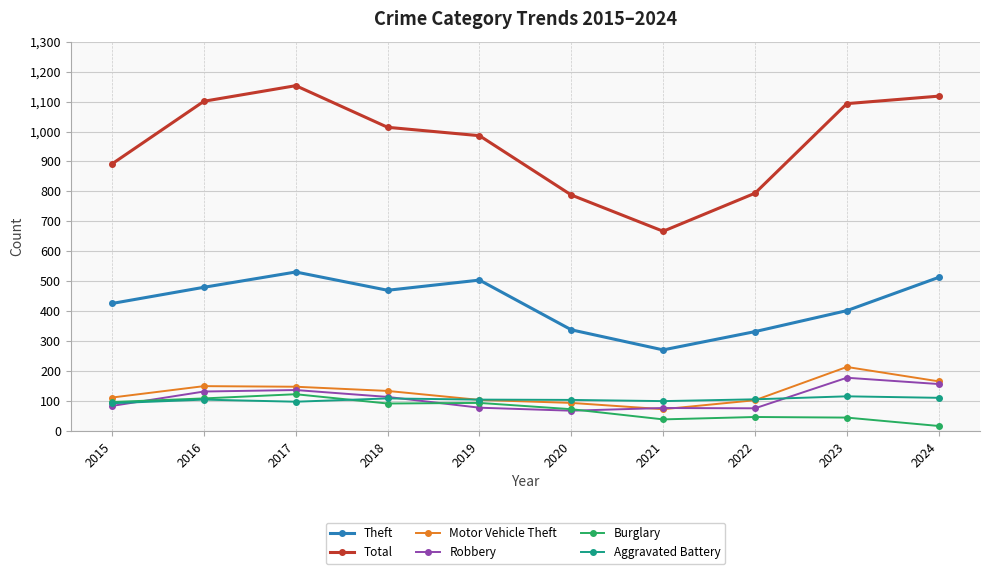

At which label does Burglary reach its peak?

2017